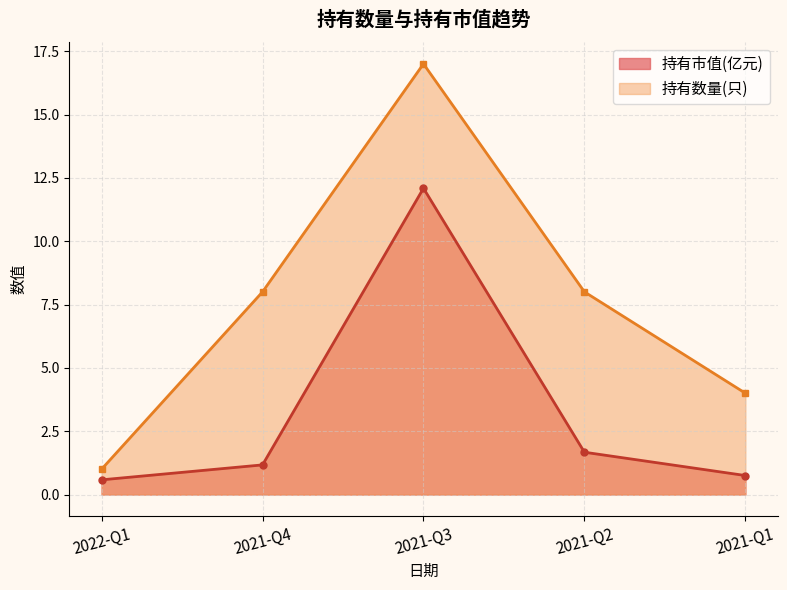

True or false: 持有数量(只) and 持有市值(亿元) cross at least once.

False